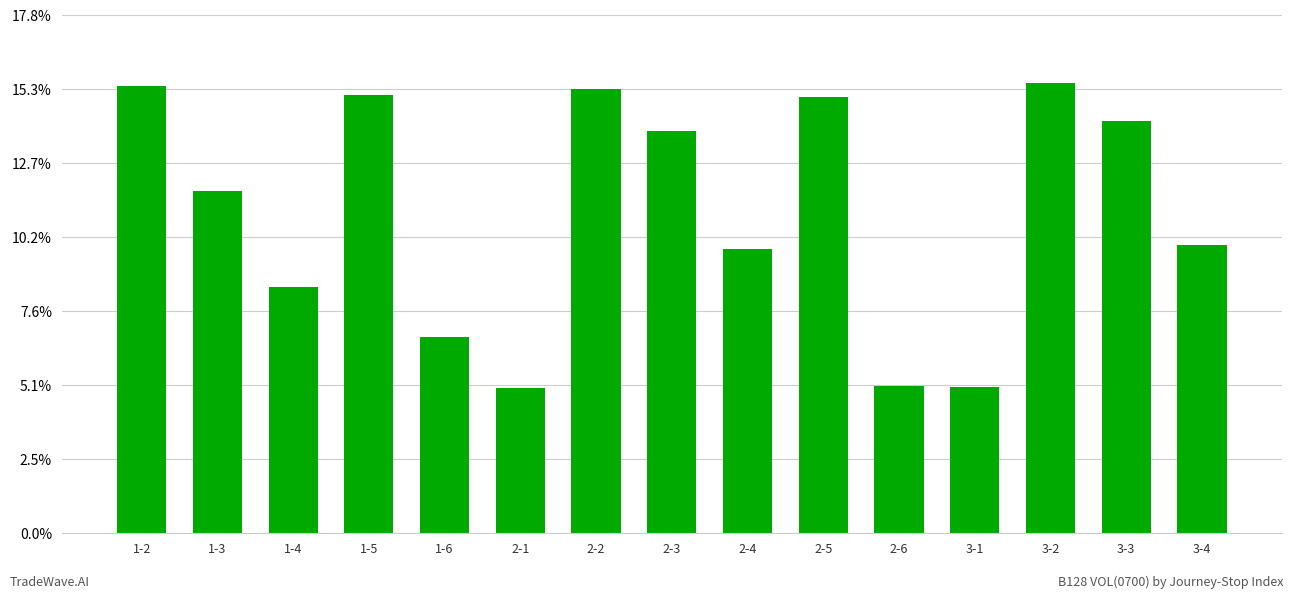

Does the chart contain any negative values?

No